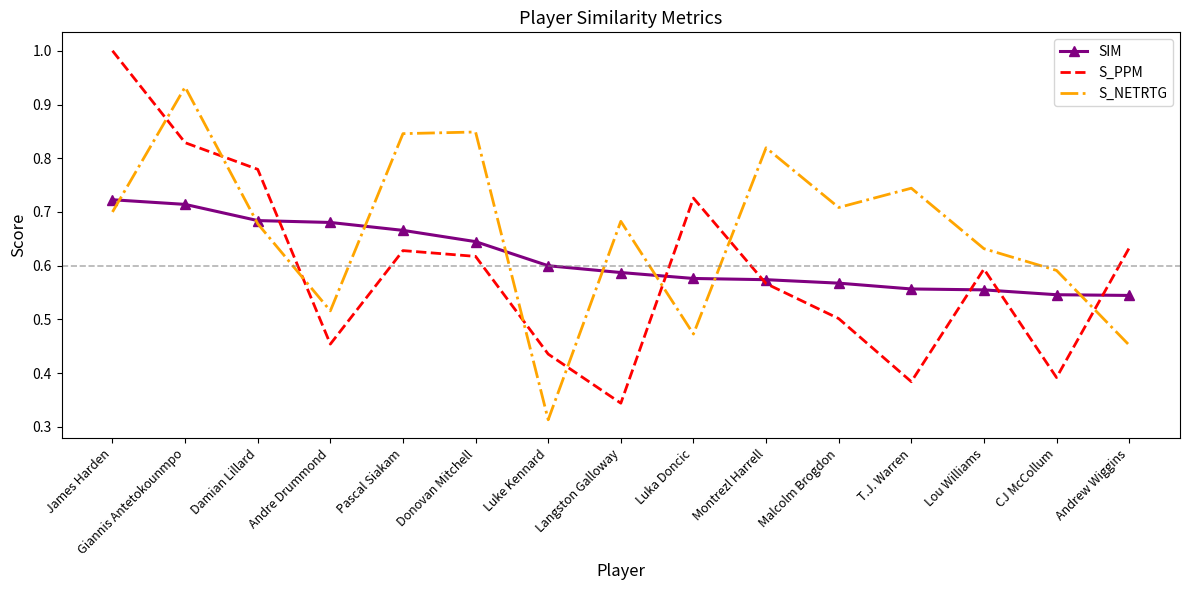

Between which two adjacent categories do S_PPM and SIM first intersect?

Damian Lillard and Andre Drummond